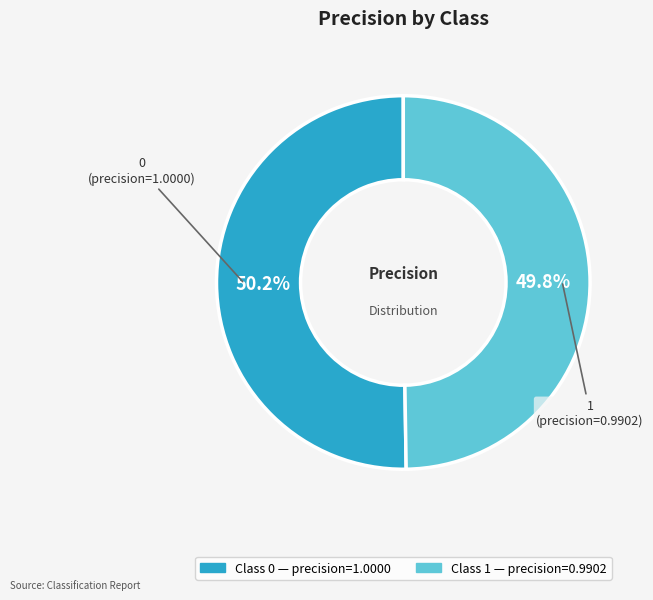

Count the number of slices in the pie.

2